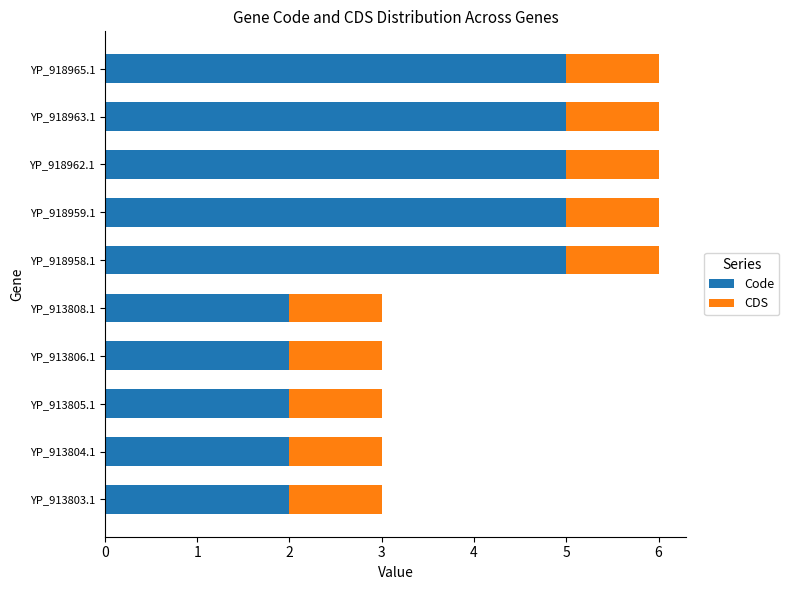

How many series are shown in this chart?

2